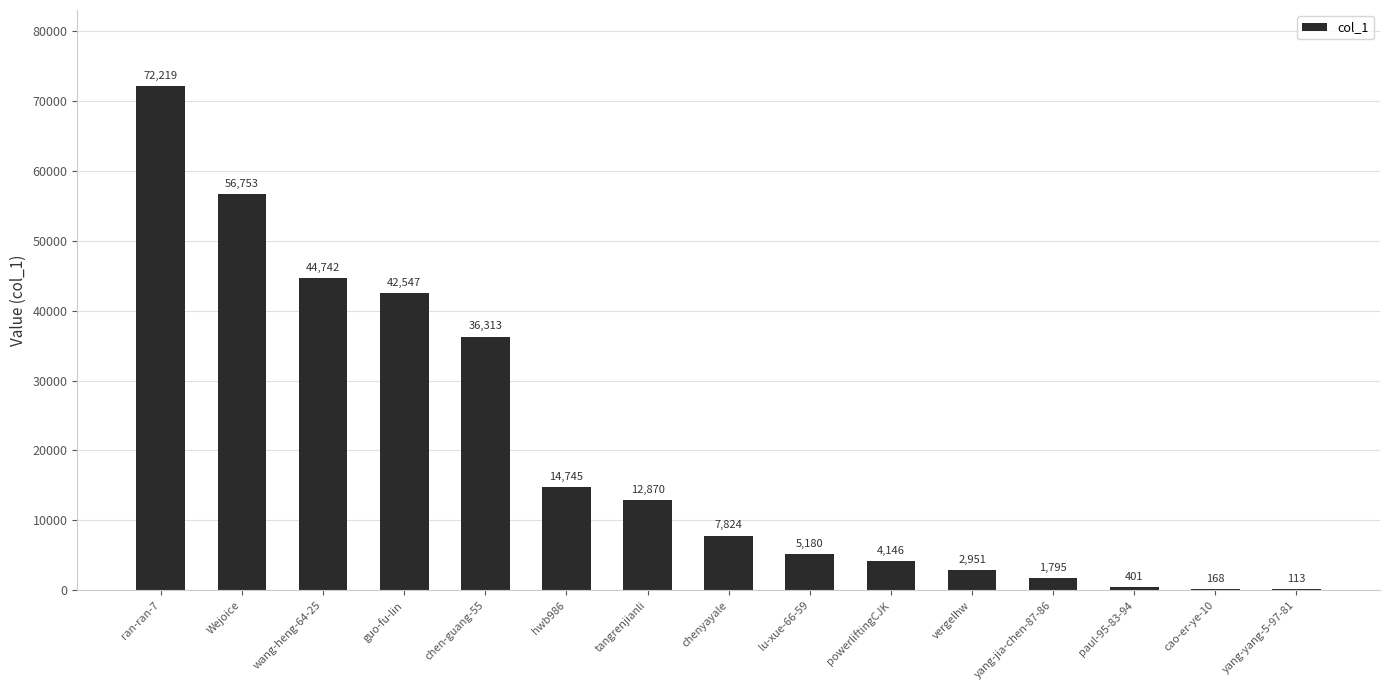

Does the chart contain stacked bars?

No